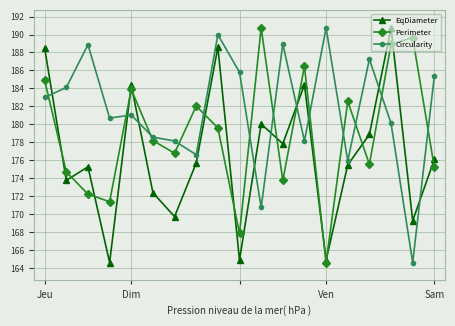

True or false: Circularity and EqDiameter intersect in this chart.

True